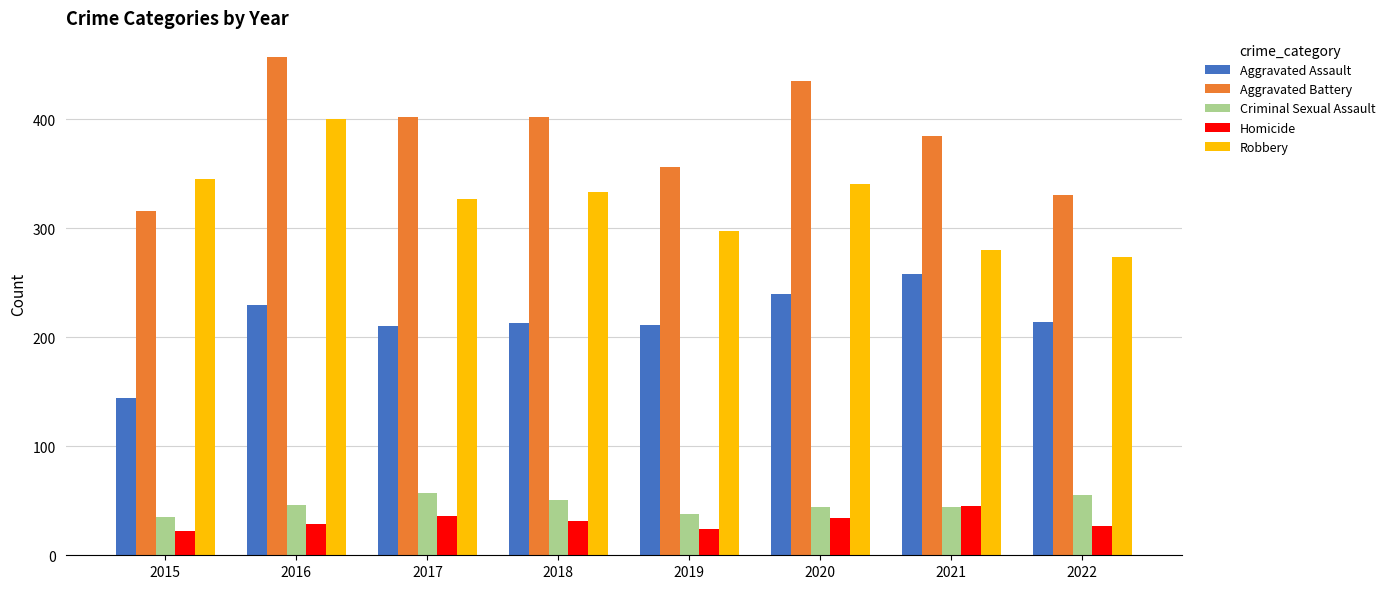

How many bars are there in total?

40